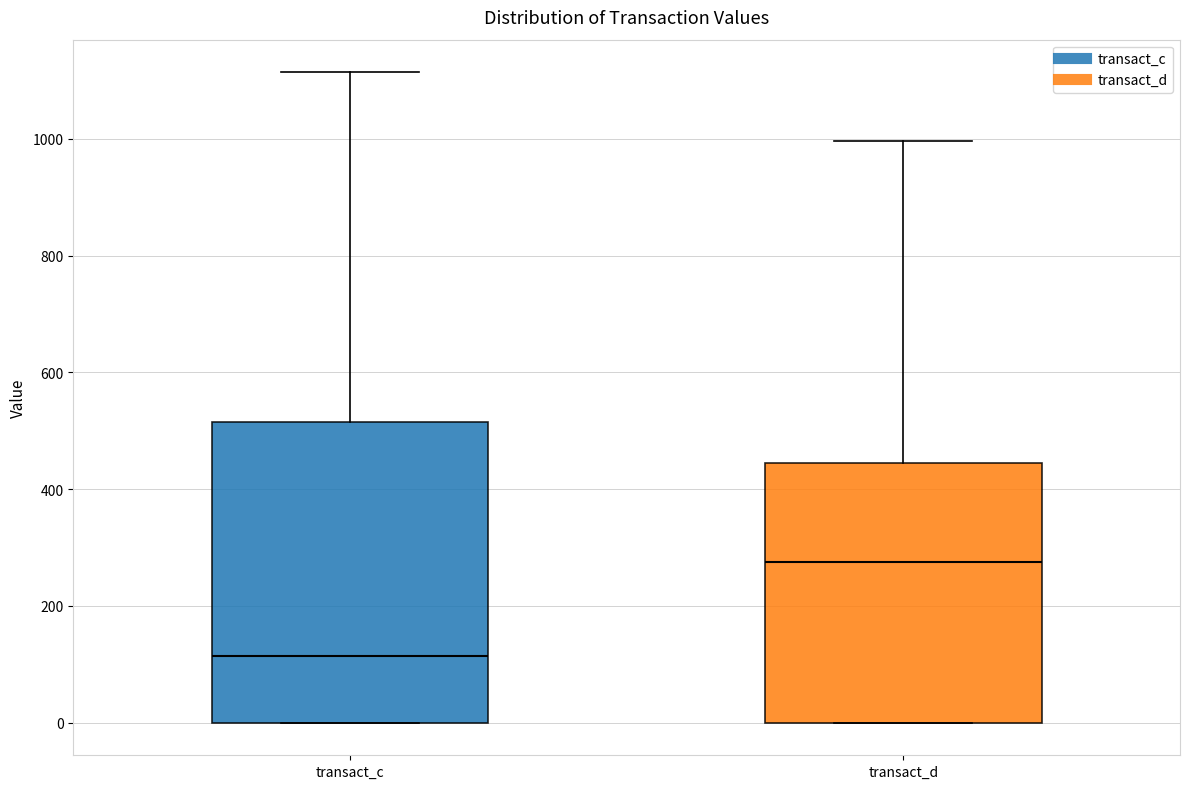

Reading left to right, read every box against the y-axis: the position of its median line, the range the box covers, and the ends of its whiskers. The values are not printed on the chart, so give them approximately, as read against the axis.

transact_c: median 120, box 0 to 520, whiskers 0 to 1120
transact_d: median 280, box 0 to 440, whiskers 0 to 1000